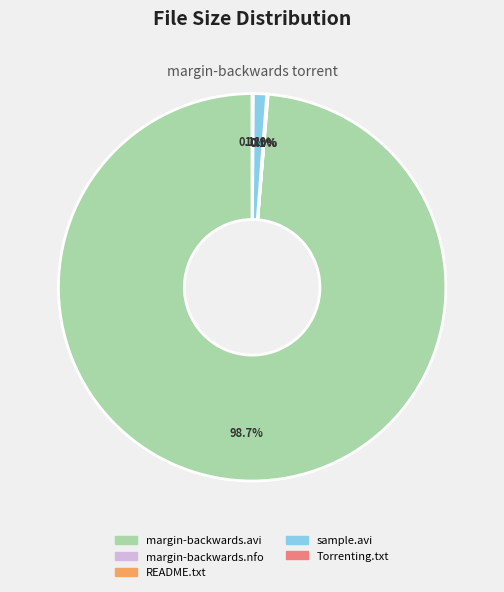

Does any single category account for the majority?

Yes